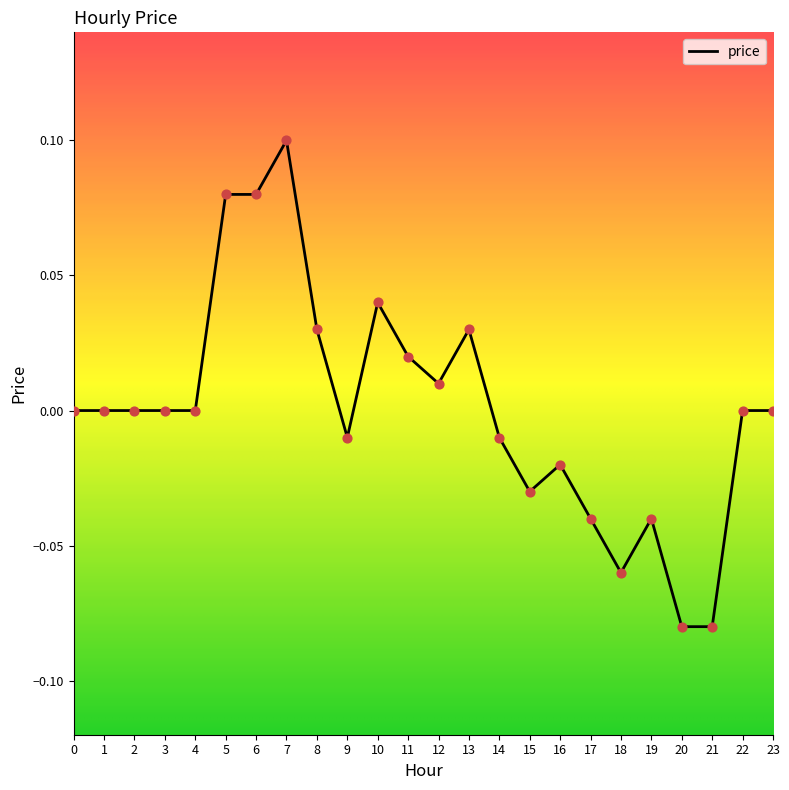

What is the change in value from 2 to 6?

+0.1